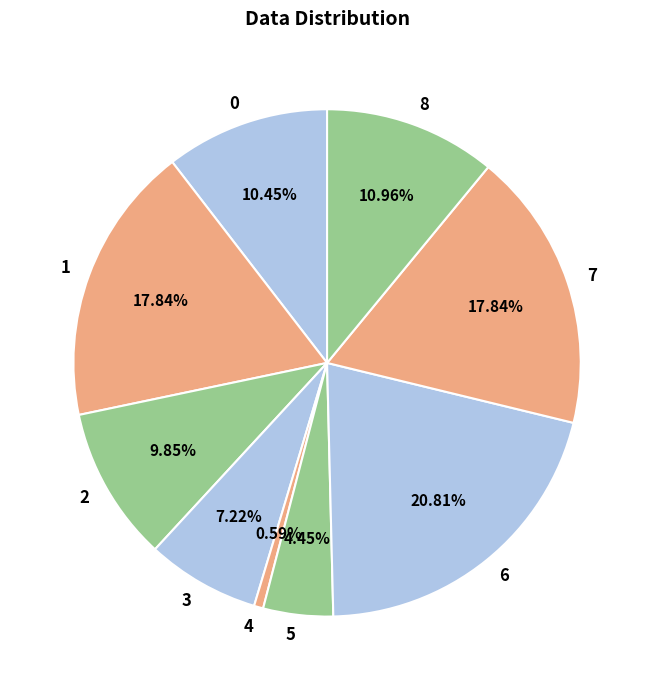

Count the number of slices in the pie.

9